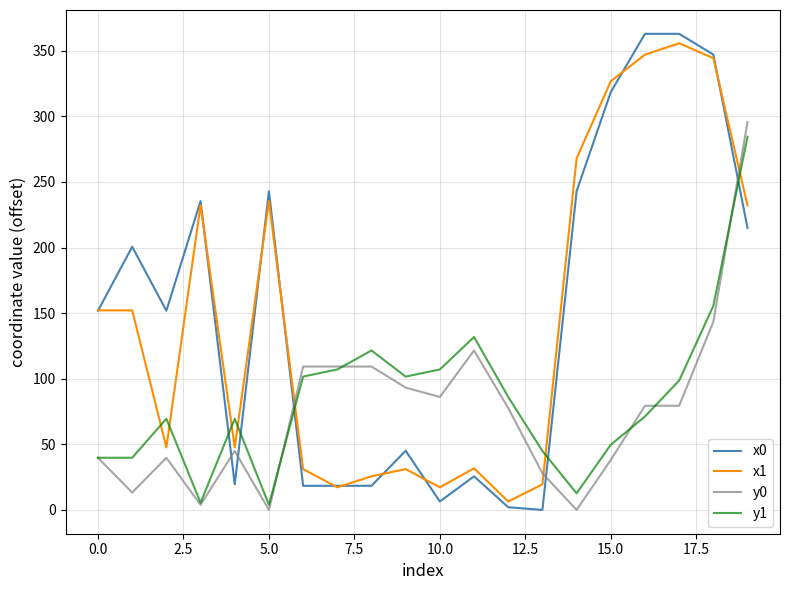

True or false: y1 and x0 intersect in this chart.

True